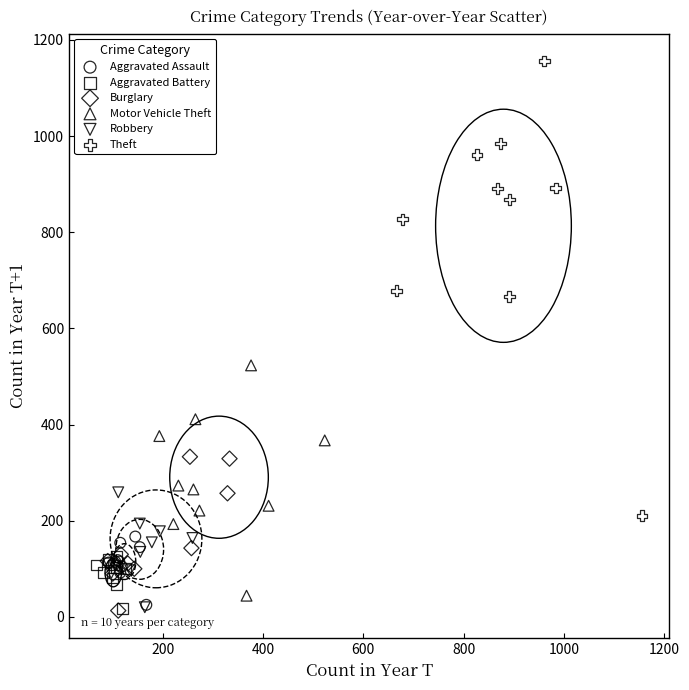

Which series has the widest spread of Y values?

Theft